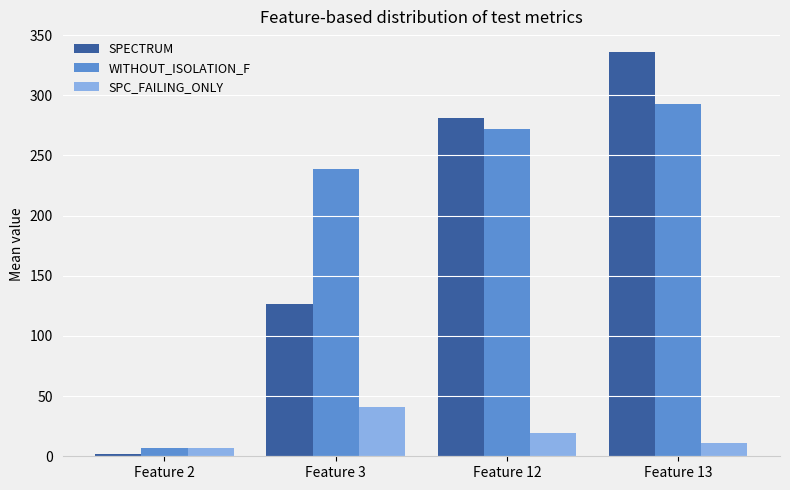

How many values in the SPECTRUM series exceed 281?

2